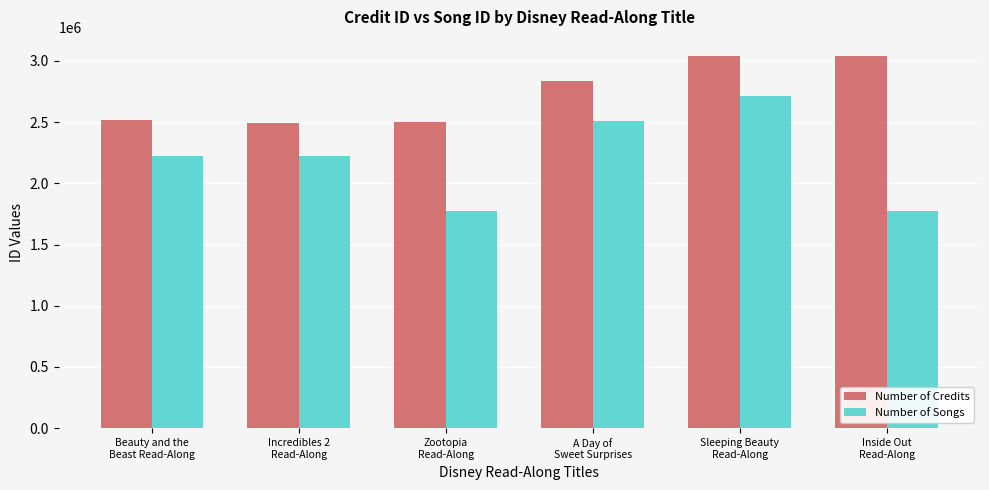

True or false: Number of Credits has a value of 682189 at A Day of
Sweet Surprises.

False